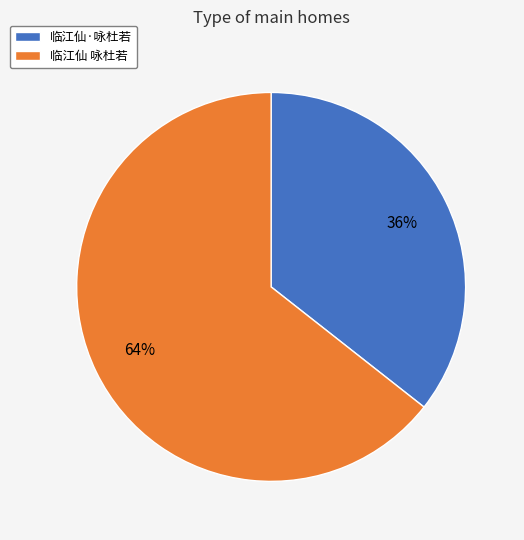

The 临江仙·咏杜若 slice represents 36% of the pie. True or false?

True